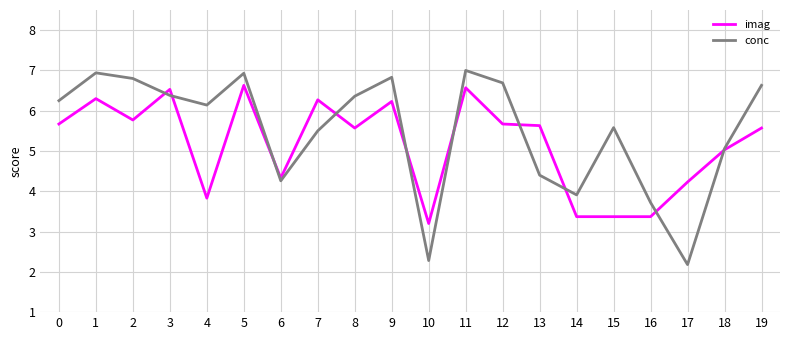

Which series changed the most between 1 and 15?

imag